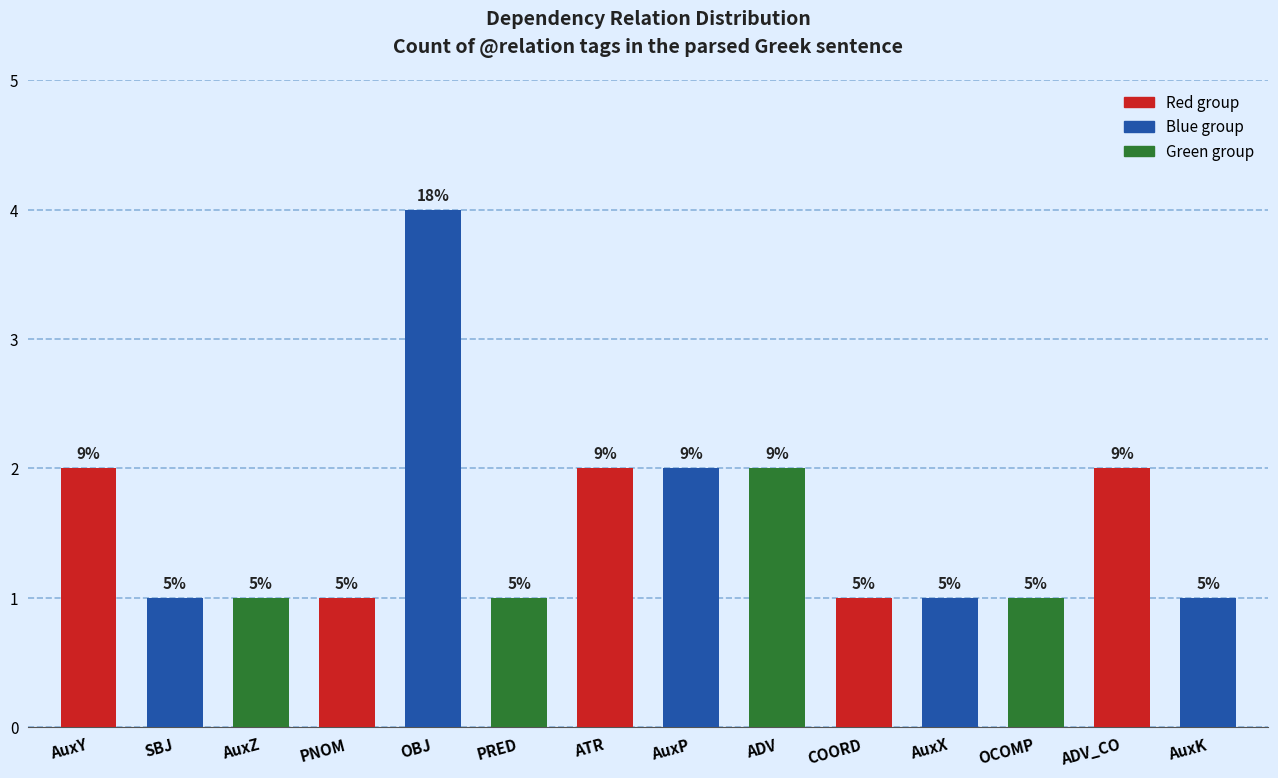

The chart shows a value of 6 at OBJ. True or false?

False